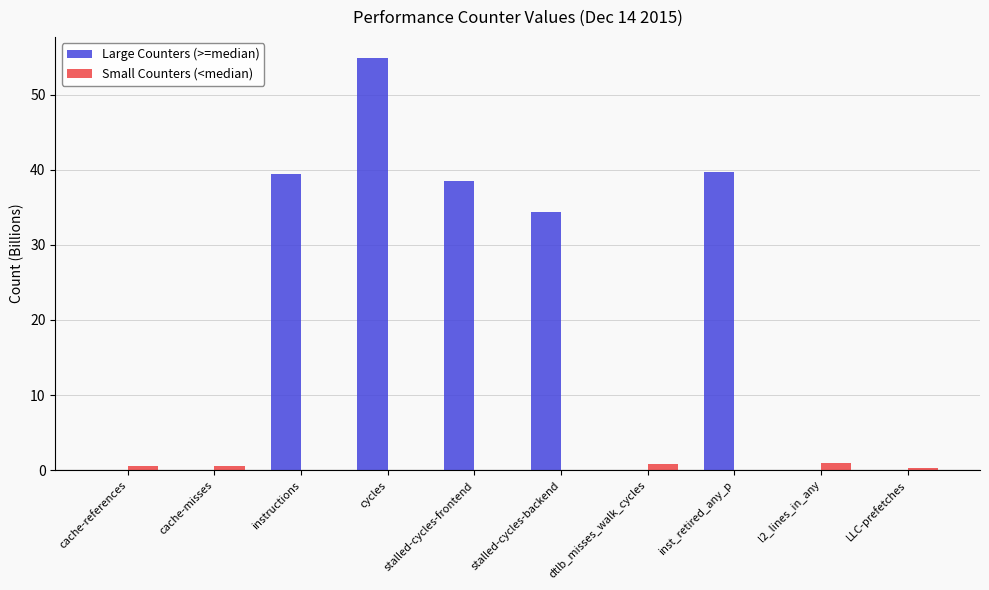

Is the value of Small Counters (<median) at LLC-prefetches greater than the value of Large Counters (>=median) at cycles?

No